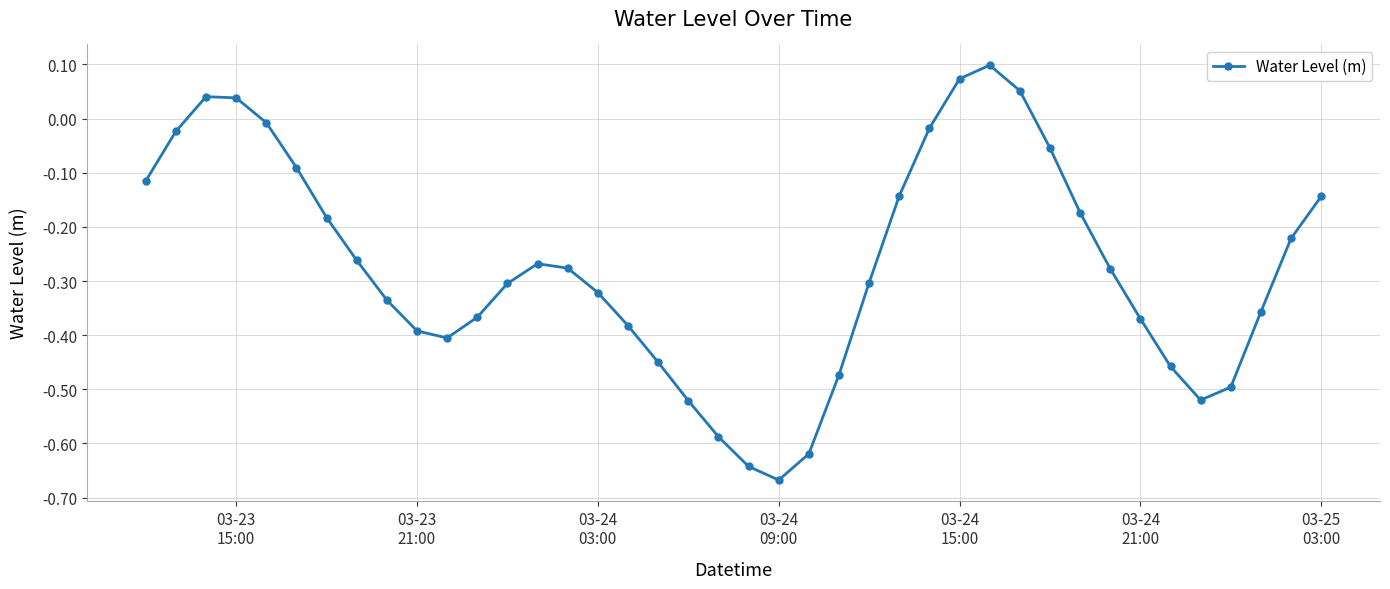

What is the difference between the maximum and minimum values?

0.8